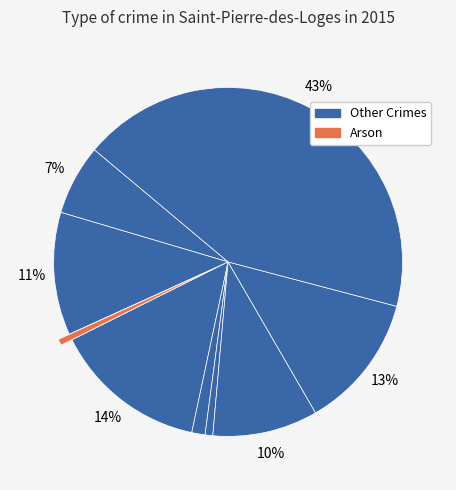

How many segments does this pie chart have?

9